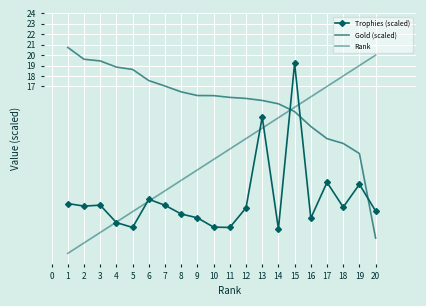

What is the difference between the maximum and minimum values in the Trophies (scaled) series?

15.9